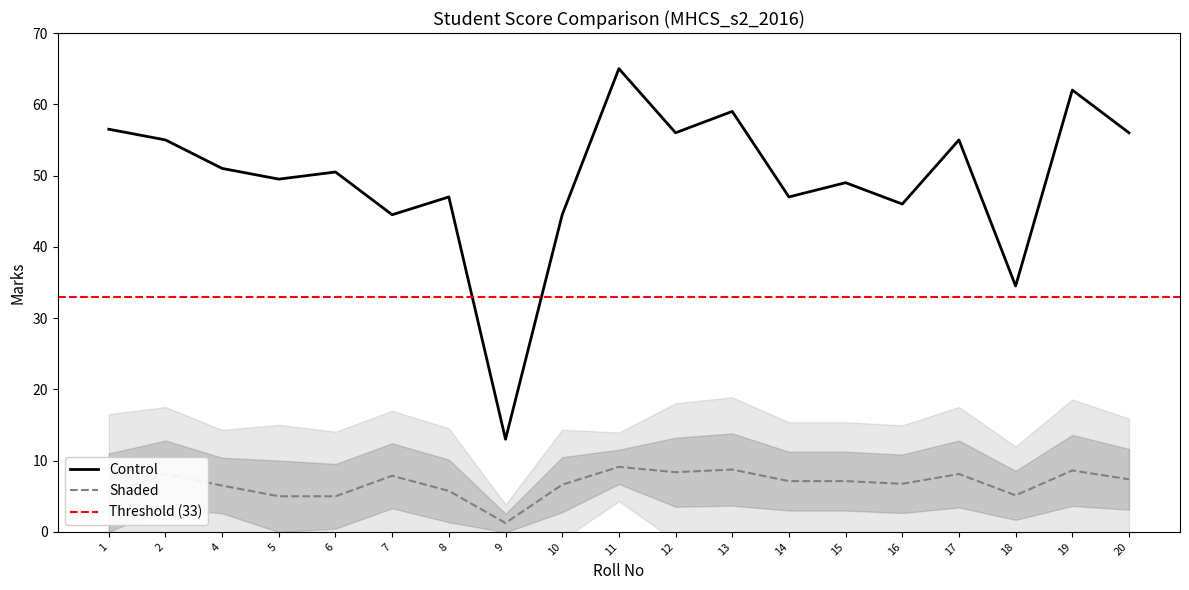

At which category is the sum across all series the highest?

11